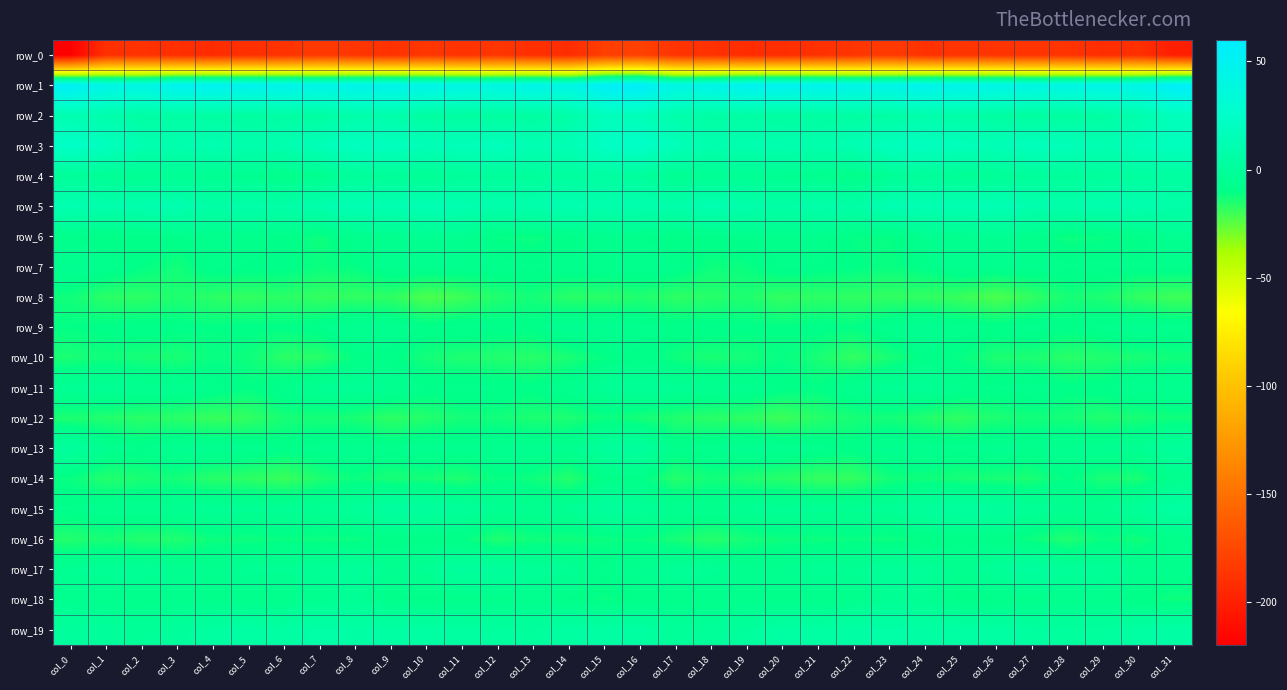

Rank the series at col_28 from highest to lowest value.

row_1, row_3, row_5, row_2, row_19, row_4, row_17, row_15, row_13, row_18, row_7, row_9, row_11, row_14, row_6, row_12, row_8, row_16, row_10, row_0